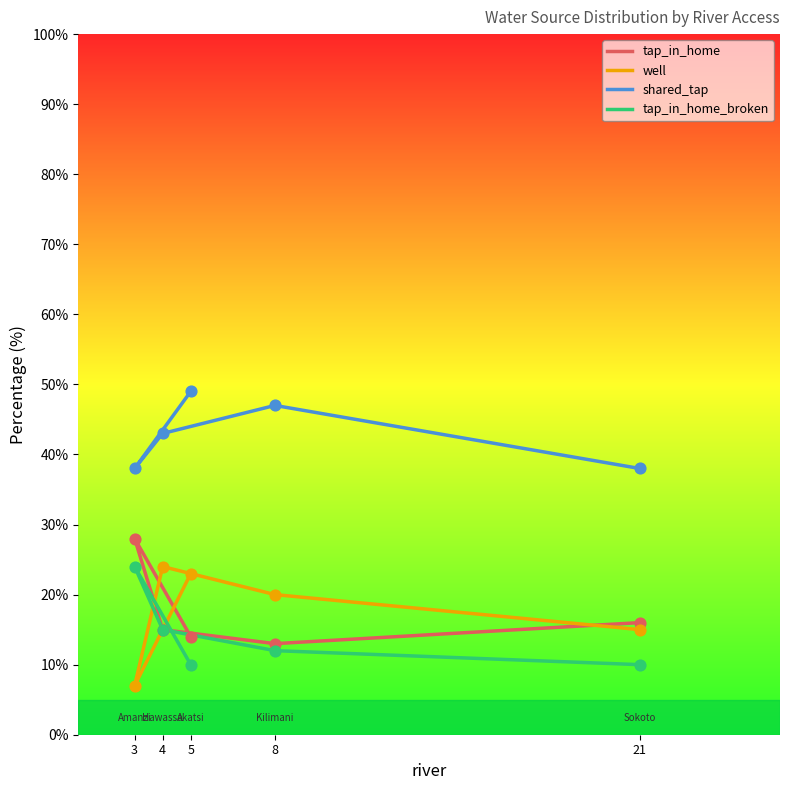

Which series contains the highest Y value?

shared_tap